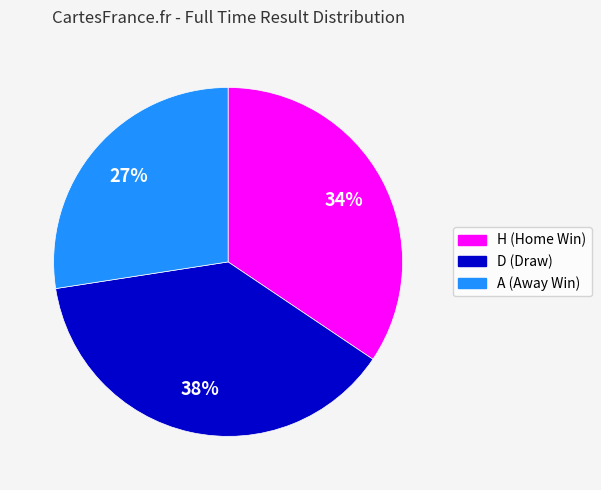

To the nearest percent, what is the difference between the largest and smallest slice percentages?

11%